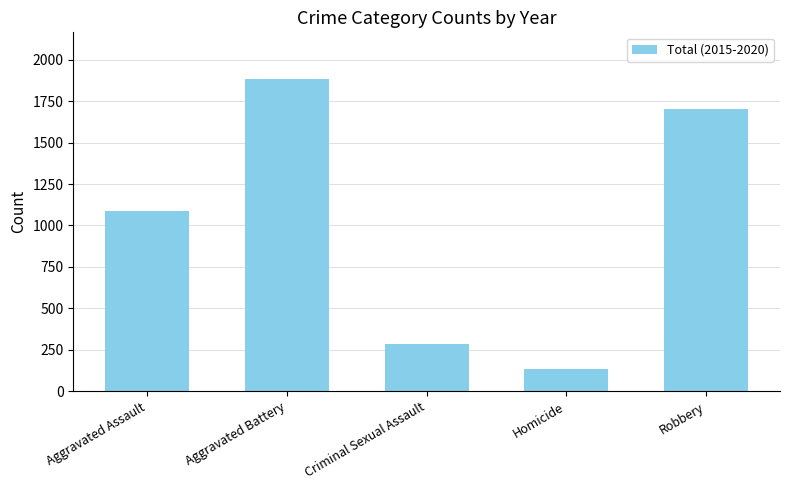

List the labels in order of value, smallest first.

Homicide, Criminal Sexual Assault, Aggravated Assault, Robbery, Aggravated Battery